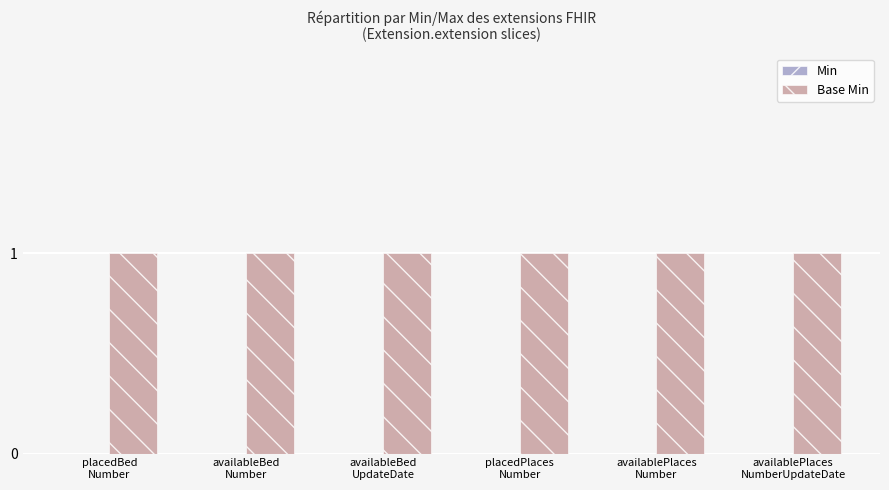

What is the label of the 4th bar from the right?

availableBed
UpdateDate